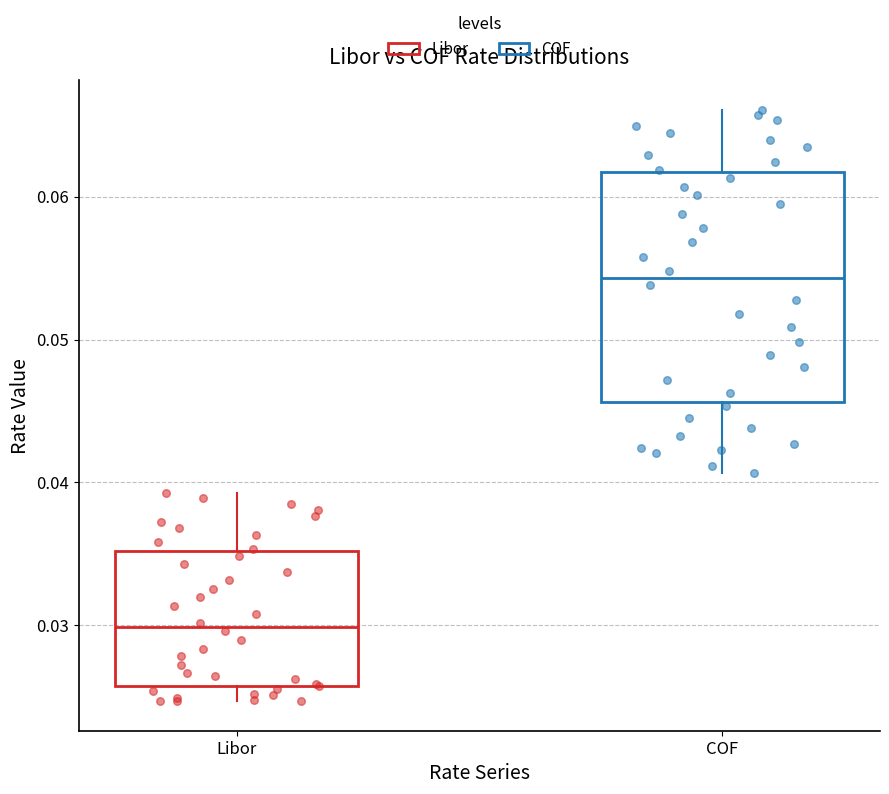

Which box has the highest median line?

COF